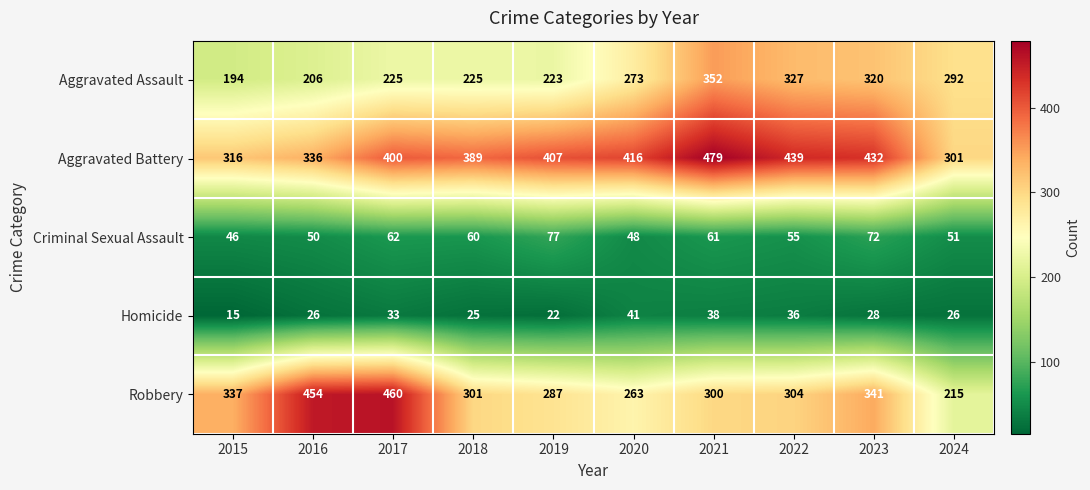

Count the number of categories in the chart.

10